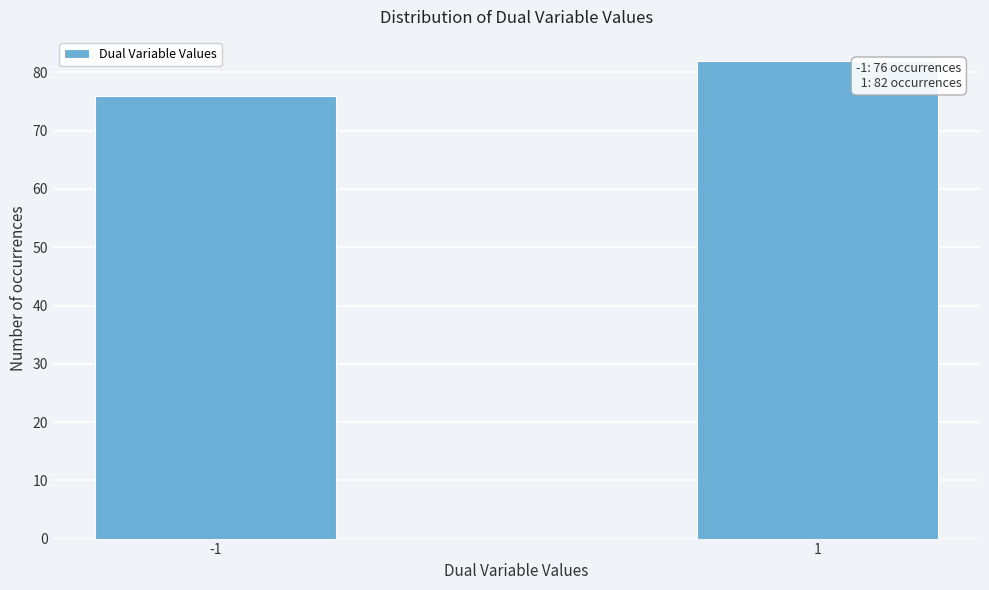

Reading right to left, list all the values displayed in this chart.

82	76